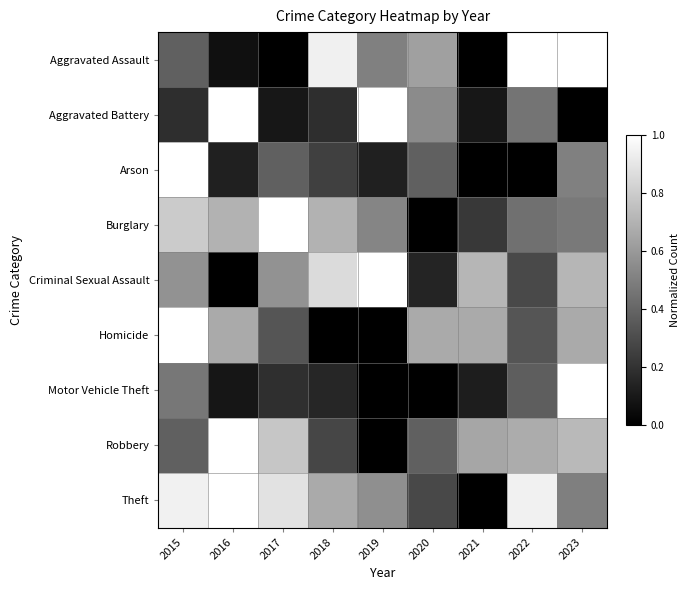

Which series changed the most between 2015 and 2021?

Arson